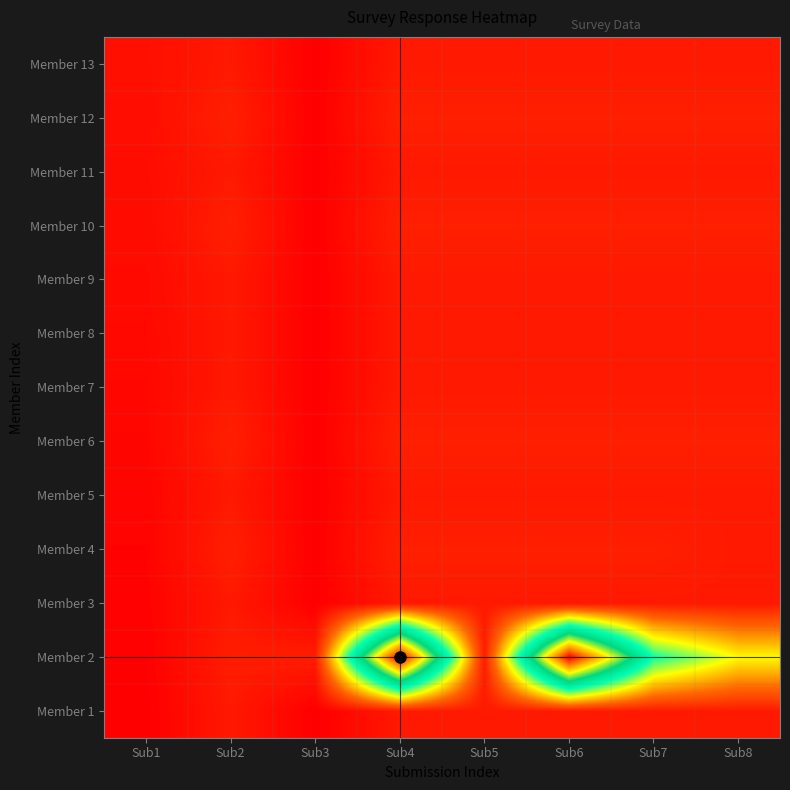

Reading left to right, transcribe all the data shown in this chart.

Member 1: Sub1=1	Sub2=20	Sub3=1	Sub4=20	Sub5=20	Sub6=20	Sub7=20	Sub8=20
Member 2: Sub1=2	Sub2=23	Sub3=23	Sub4=529	Sub5=23	Sub6=529	Sub7=225	Sub8=150
Member 3: Sub1=3	Sub2=20	Sub3=1	Sub4=20	Sub5=20	Sub6=20	Sub7=20	Sub8=20
Member 4: Sub1=4	Sub2=25	Sub3=1	Sub4=25	Sub5=25	Sub6=25	Sub7=25	Sub8=20
Member 5: Sub1=5	Sub2=20	Sub3=1	Sub4=20	Sub5=20	Sub6=20	Sub7=20	Sub8=20
Member 6: Sub1=6	Sub2=25	Sub3=1	Sub4=25	Sub5=25	Sub6=25	Sub7=25	Sub8=25
Member 7: Sub1=7	Sub2=20	Sub3=1	Sub4=20	Sub5=20	Sub6=20	Sub7=20	Sub8=20
Member 8: Sub1=8	Sub2=20	Sub3=1	Sub4=20	Sub5=20	Sub6=20	Sub7=20	Sub8=20
Member 9: Sub1=9	Sub2=20	Sub3=1	Sub4=20	Sub5=20	Sub6=20	Sub7=20	Sub8=20
Member 10: Sub1=10	Sub2=25	Sub3=1	Sub4=25	Sub5=25	Sub6=25	Sub7=25	Sub8=25
Member 11: Sub1=11	Sub2=20	Sub3=1	Sub4=20	Sub5=20	Sub6=20	Sub7=20	Sub8=20
Member 12: Sub1=12	Sub2=25	Sub3=1	Sub4=25	Sub5=25	Sub6=25	Sub7=25	Sub8=25
Member 13: Sub1=13	Sub2=20	Sub3=1	Sub4=20	Sub5=20	Sub6=20	Sub7=20	Sub8=20